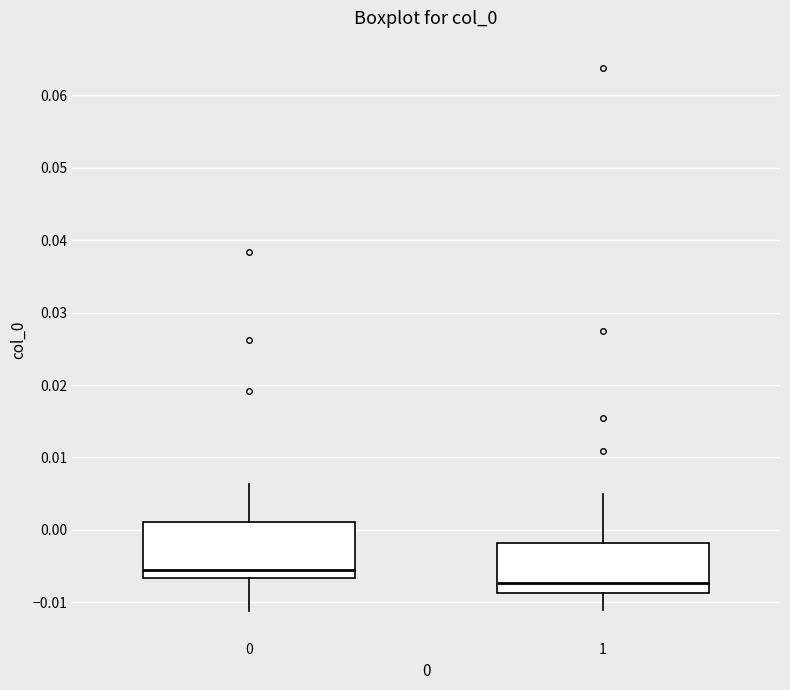

Which box's median line is the highest?

0